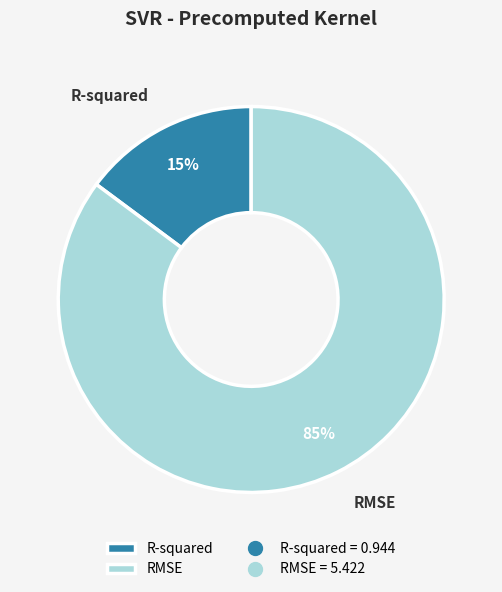

To the nearest percent, what portion does RMSE represent?

85%